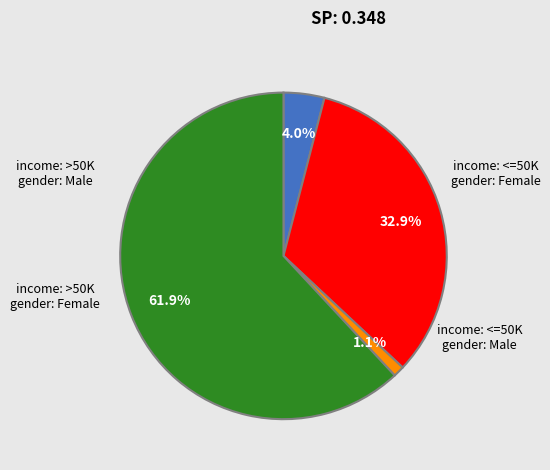

Is there a majority slice in this chart?

Yes